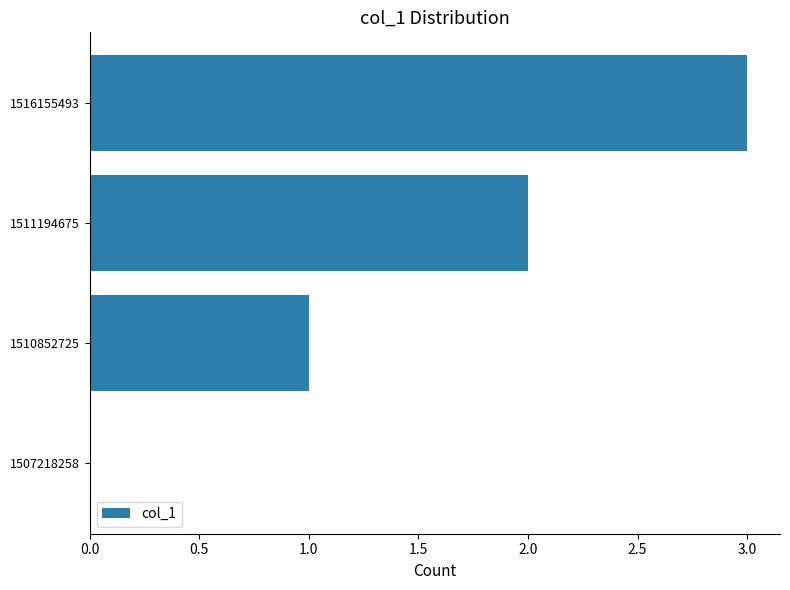

What is the average value?

2